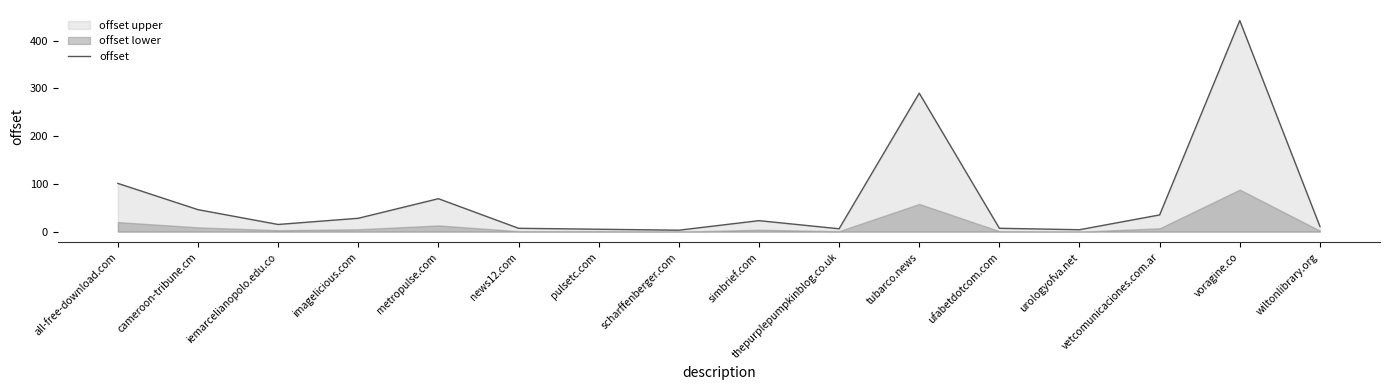

How many data points are less than 23?

8